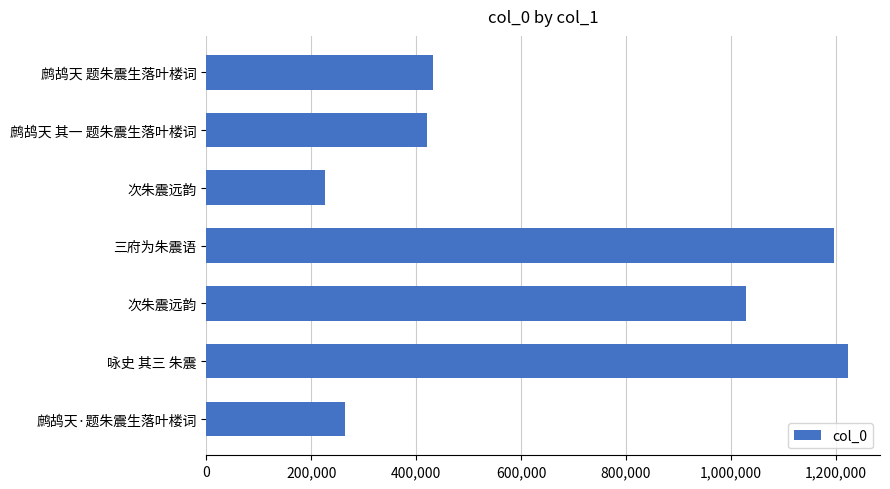

What is the smallest value displayed?

226575